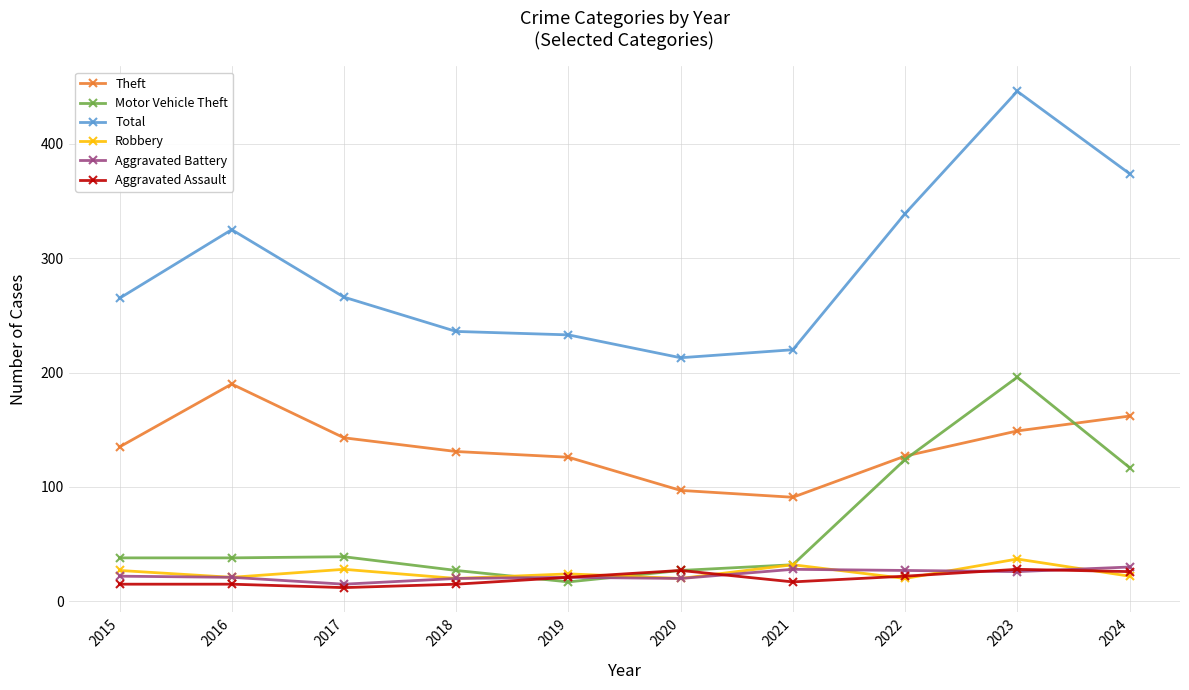

Between 2017 and 2019, which series saw the biggest shift?

Total